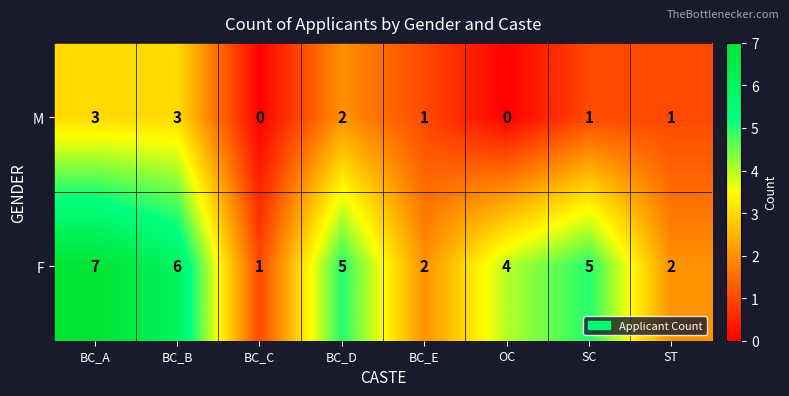

Count the number of data series in this chart.

2